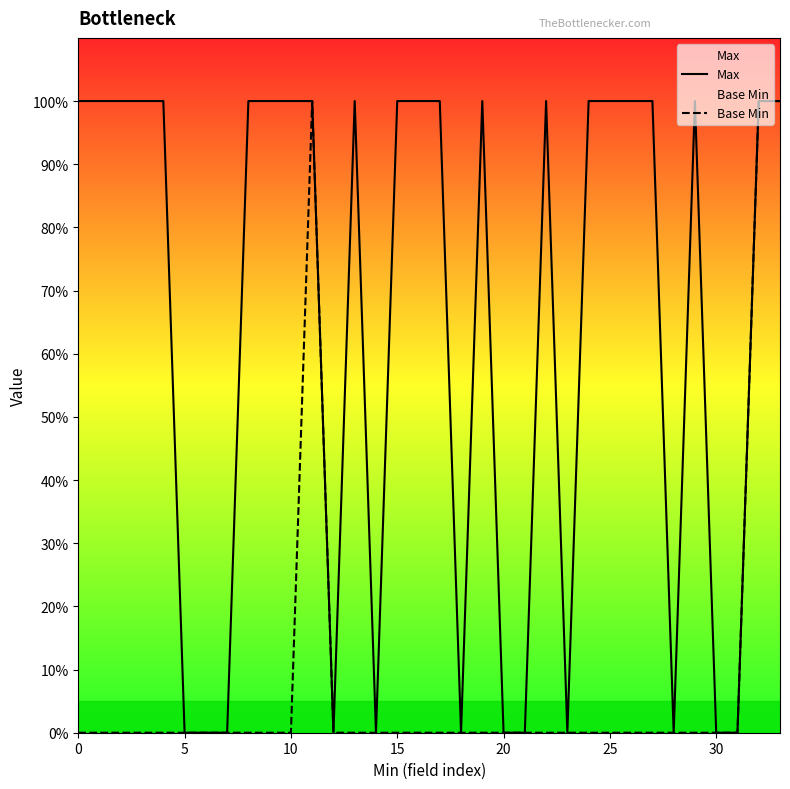

Does the chart display data point markers on the line(s)?

No